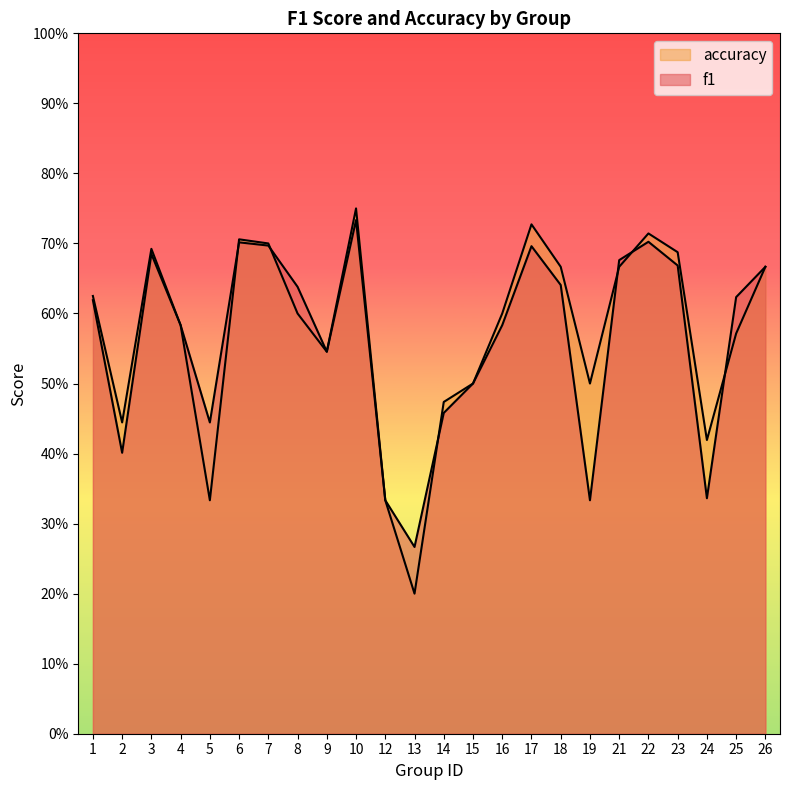

List the series in order of their peak value, lowest first.

f1, accuracy